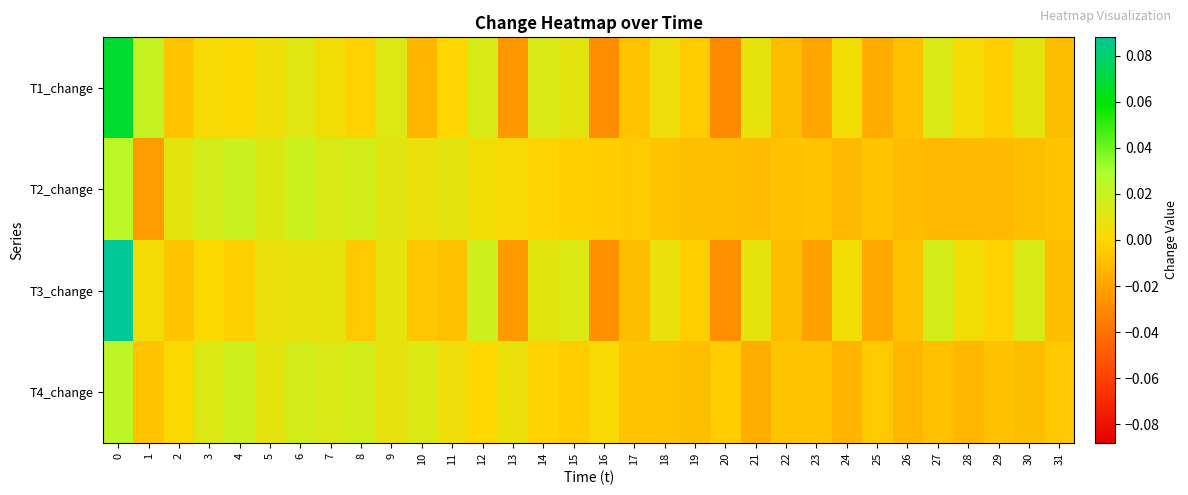

Count the number of data series in this chart.

4